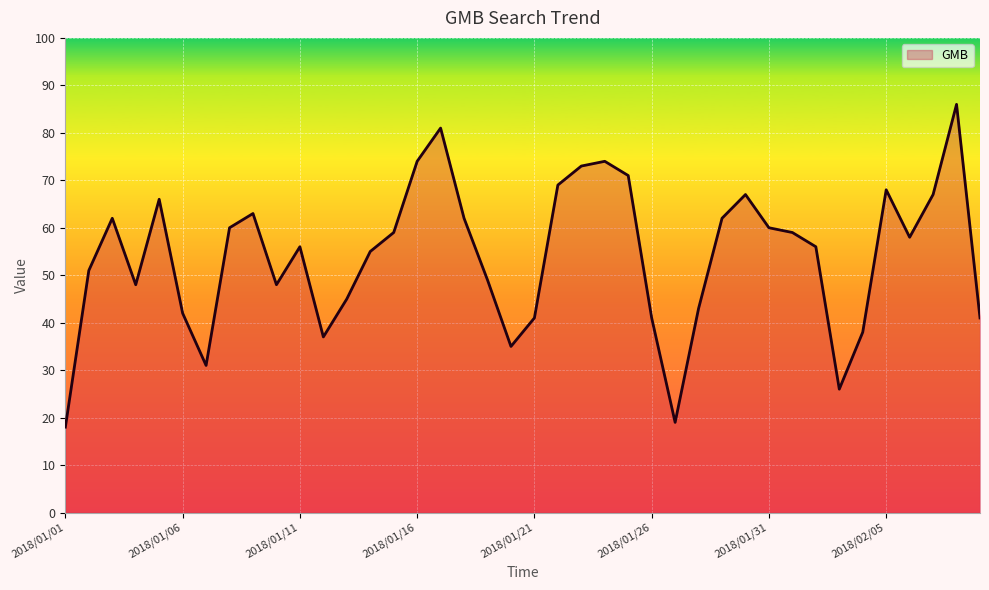

True or false: the data has more than 0 interior local peaks.

True